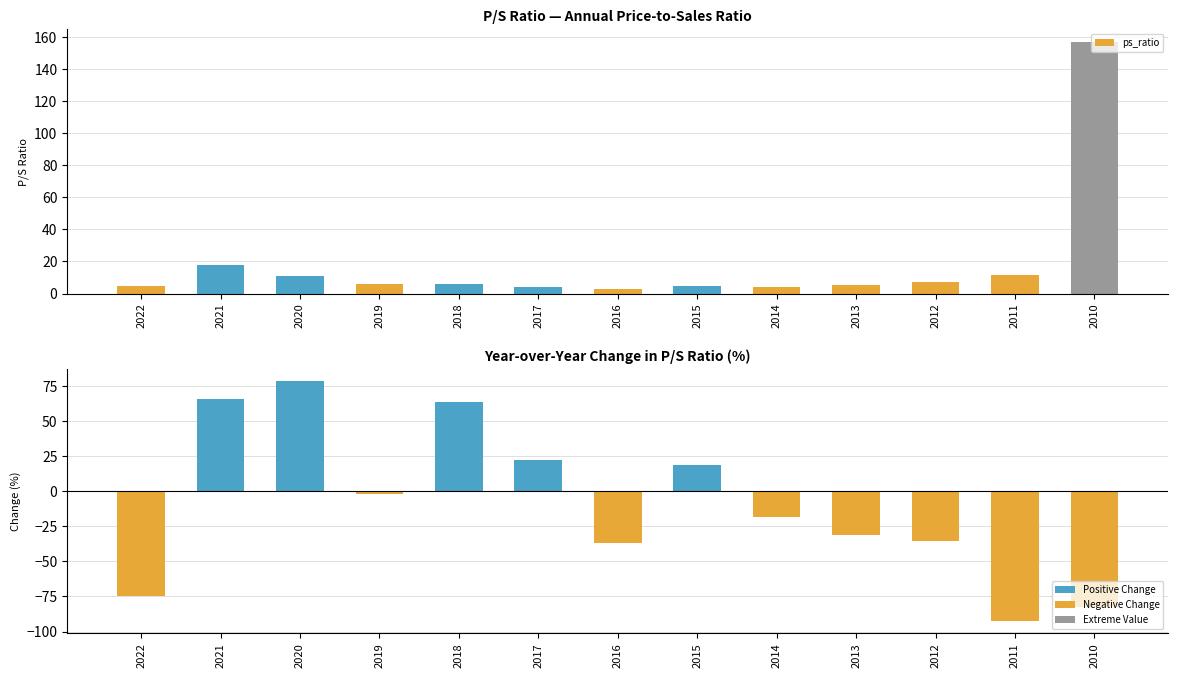

Is it true that change (%) equals -10.5 at 2012?

False